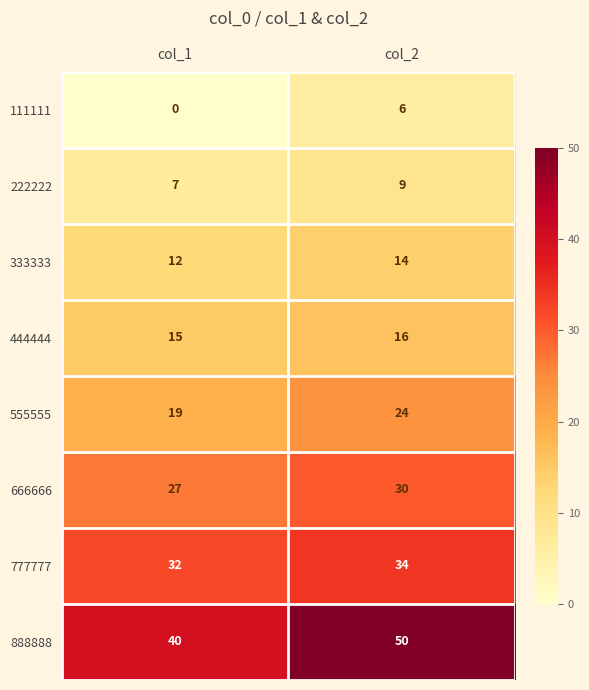

What is the lowest value of the 777777 series?

32